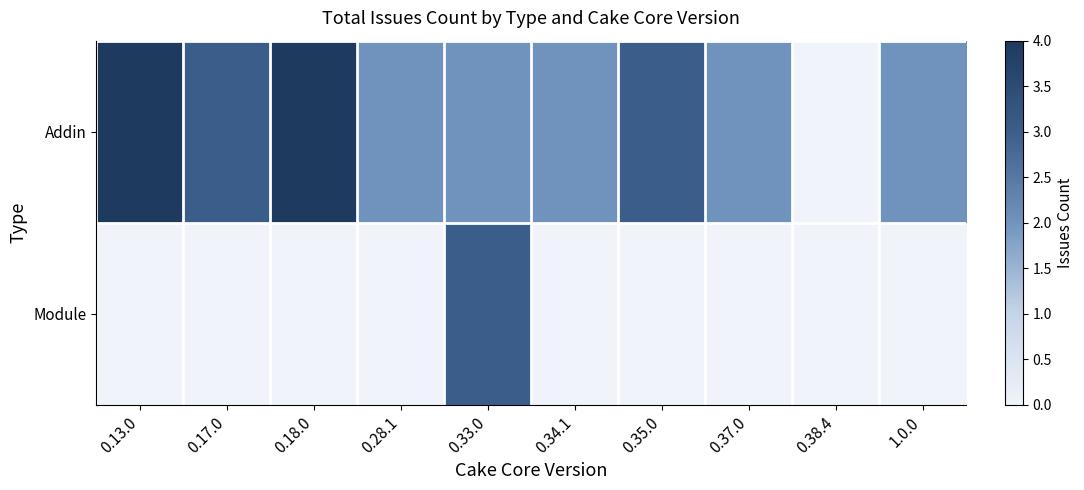

Which category has the highest value across all series?

0.13.0